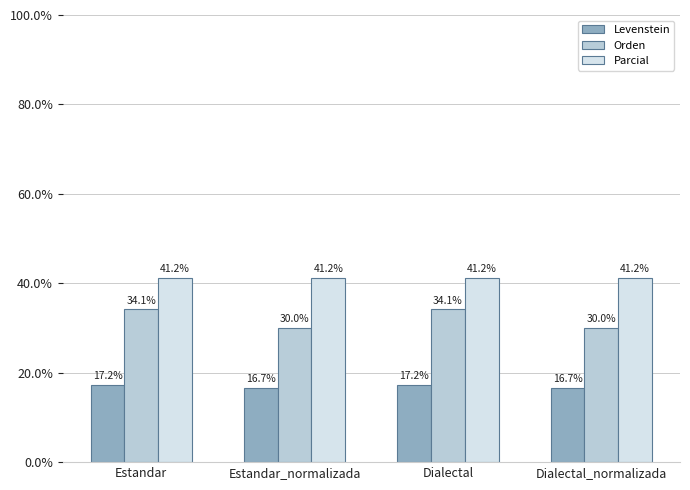

Reading right to left, transcribe all the data shown in this chart.

Levenstein: Dialectal_normalizada=16.7	Dialectal=17.2	Estandar_normalizada=16.7	Estandar=17.2
Orden: Dialectal_normalizada=30.0	Dialectal=34.1	Estandar_normalizada=30.0	Estandar=34.1
Parcial: Dialectal_normalizada=41.2	Dialectal=41.2	Estandar_normalizada=41.2	Estandar=41.2